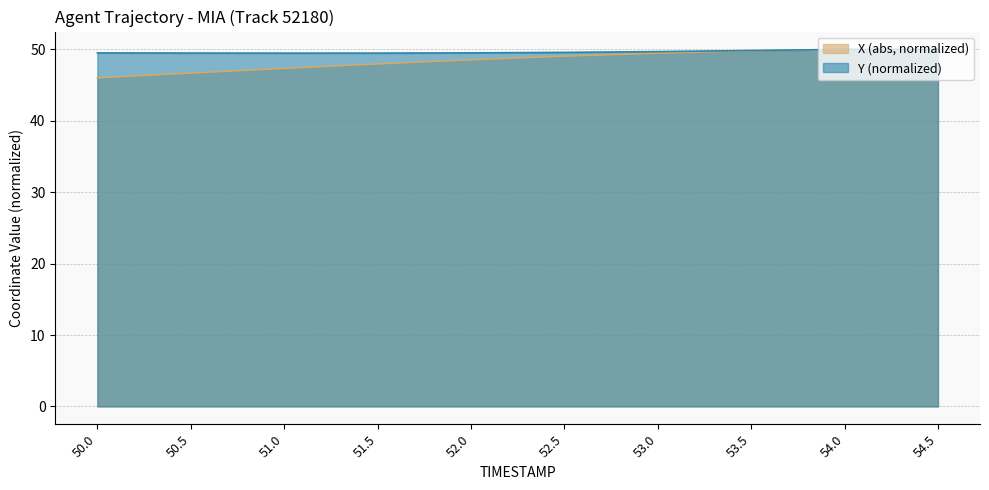

What is the difference between the X values at 53.0 and 50.0?

3.5